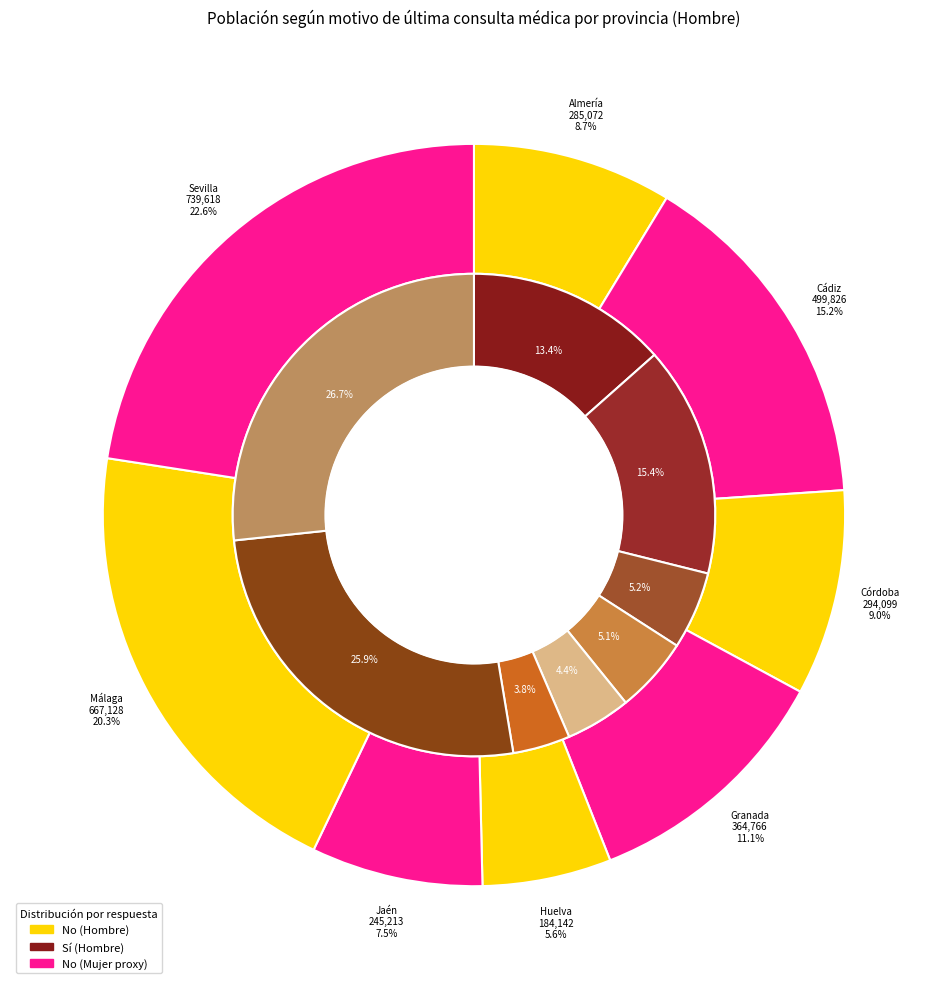

Which slice is the largest?

Sevilla